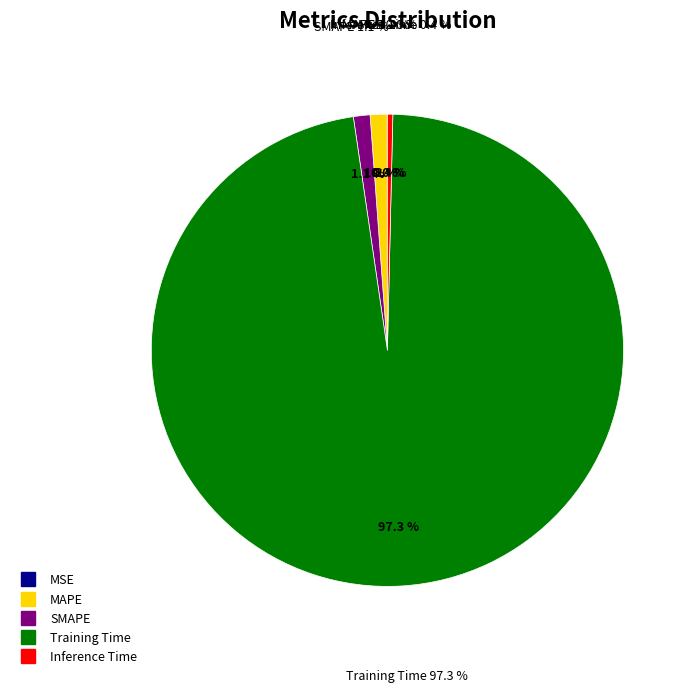

To the nearest percent, what is the difference between the Inference Time and MAPE slice percentages?

1%